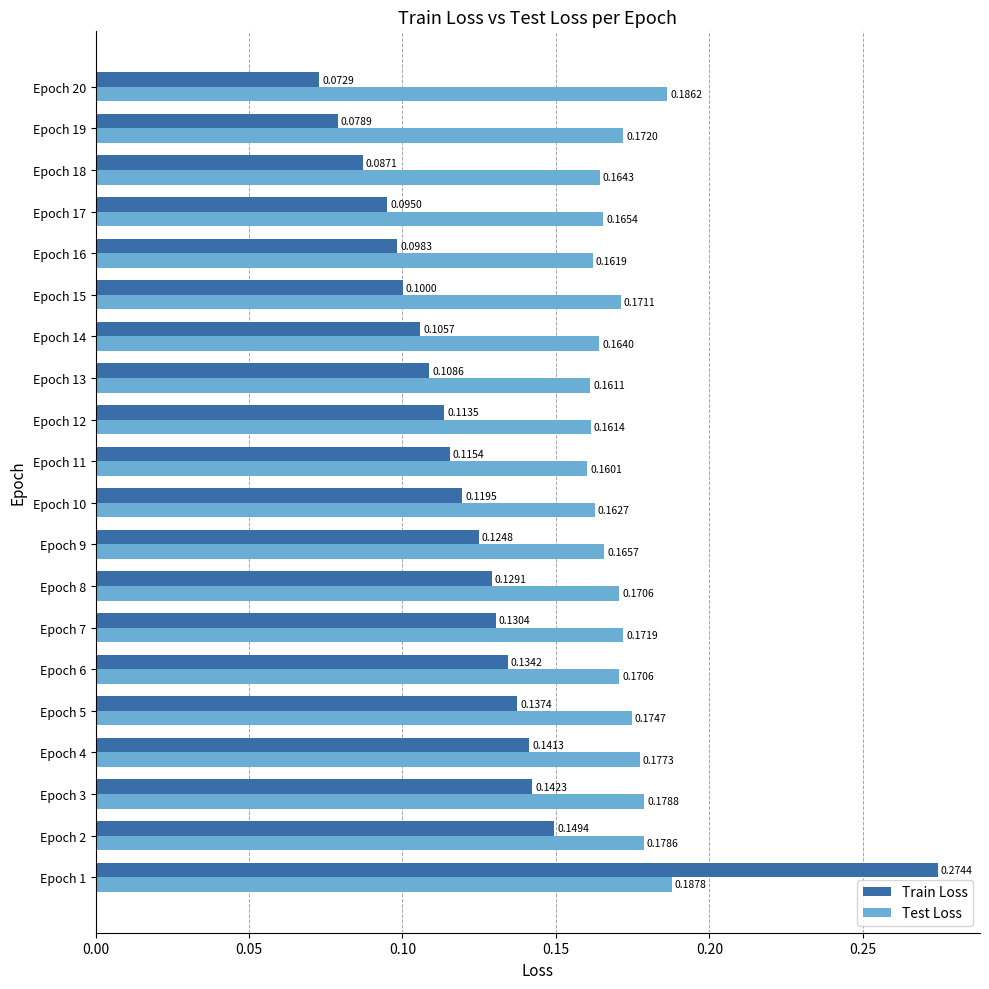

Rank the series by their maximum value, from highest to lowest.

Train Loss, Test Loss